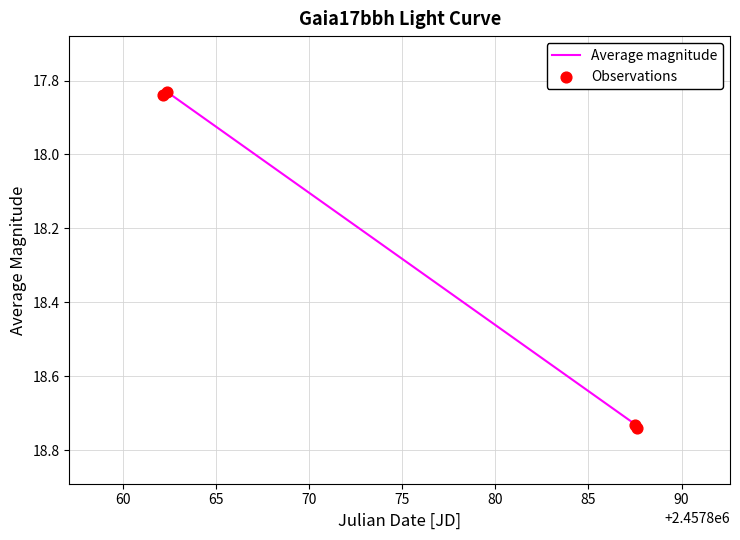

What is the average value?

18.3